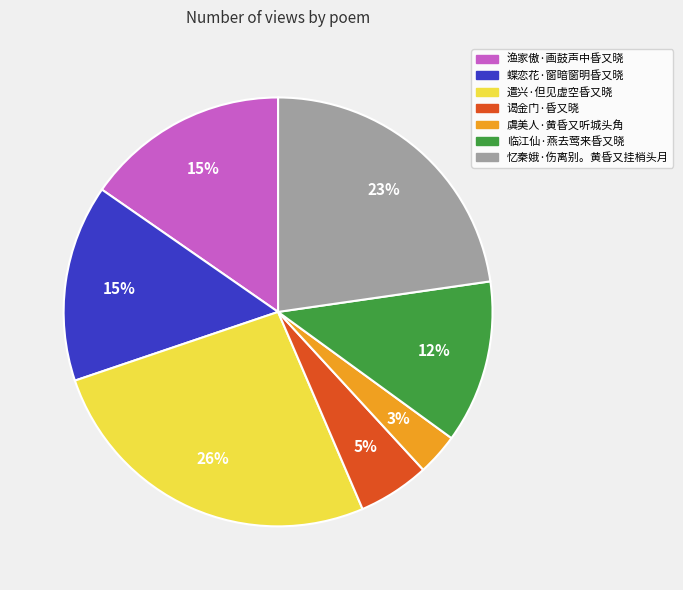

To the nearest percent, what is the difference between the largest and smallest slice percentages?

23%